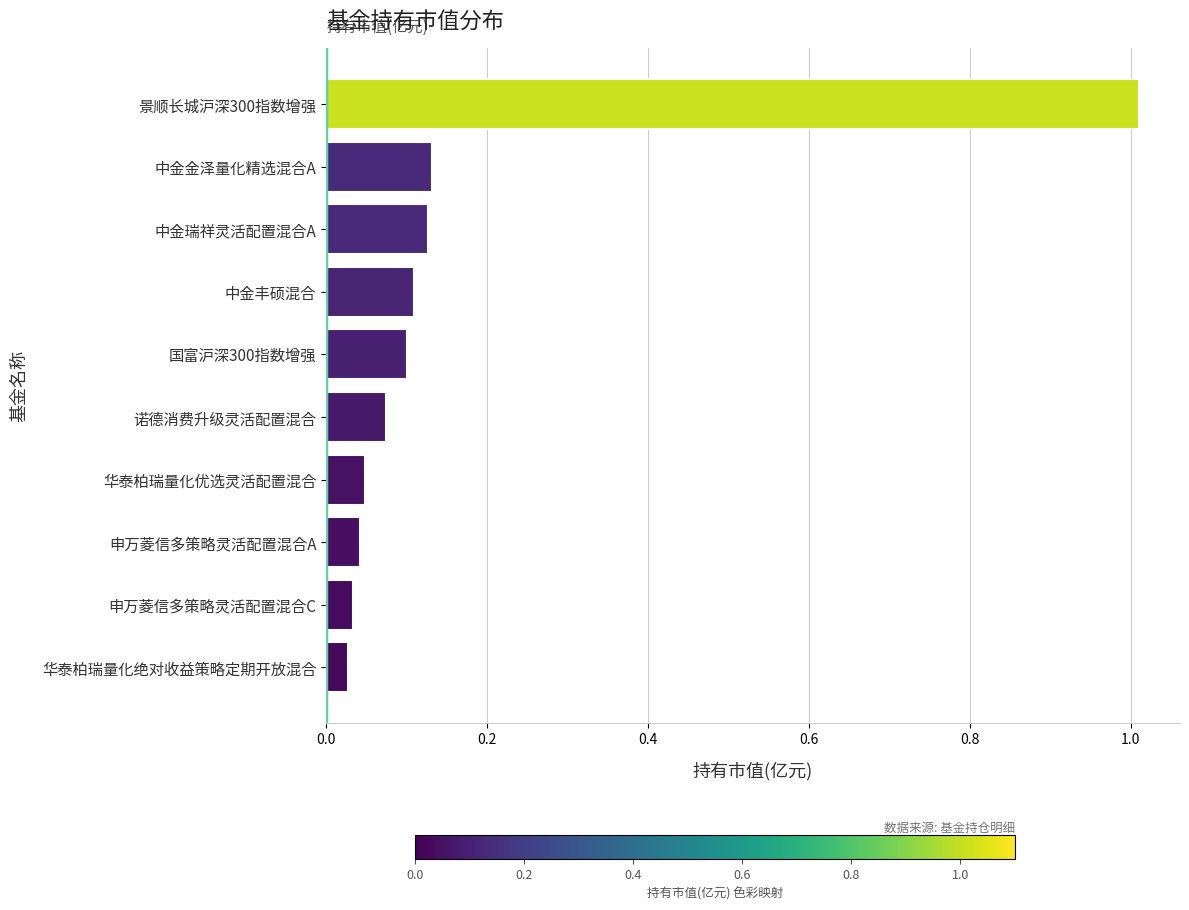

Which label corresponds to the largest value in the chart?

景顺长城沪深300指数增强